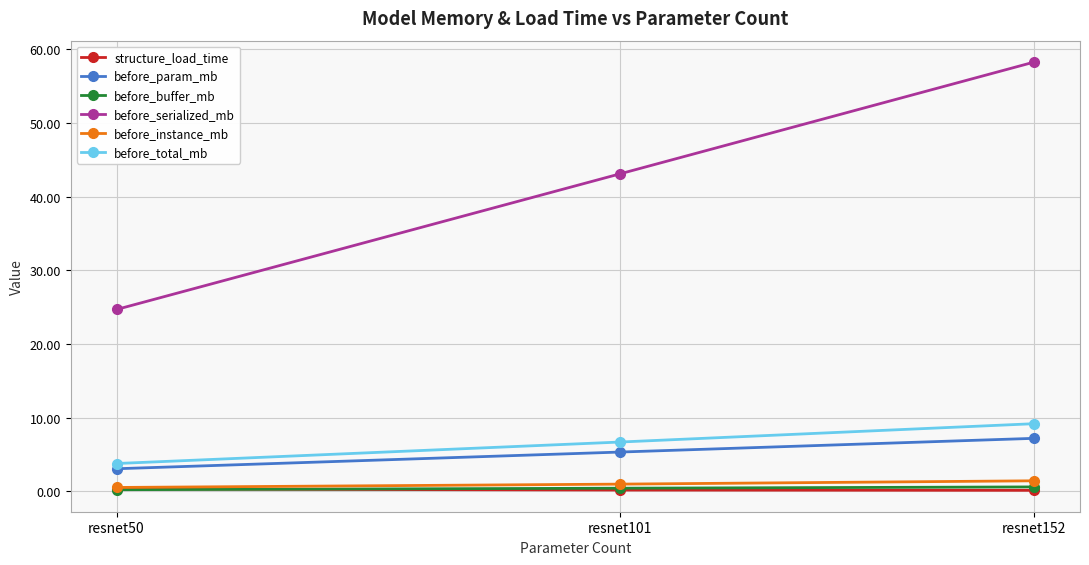

What is the value of the before_instance_mb point at the 1st from the left?

0.5